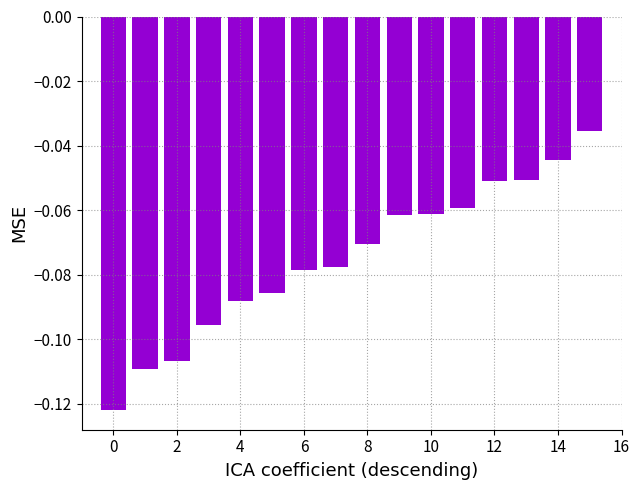

What is the value of the 9th bar from the left?

-0.1